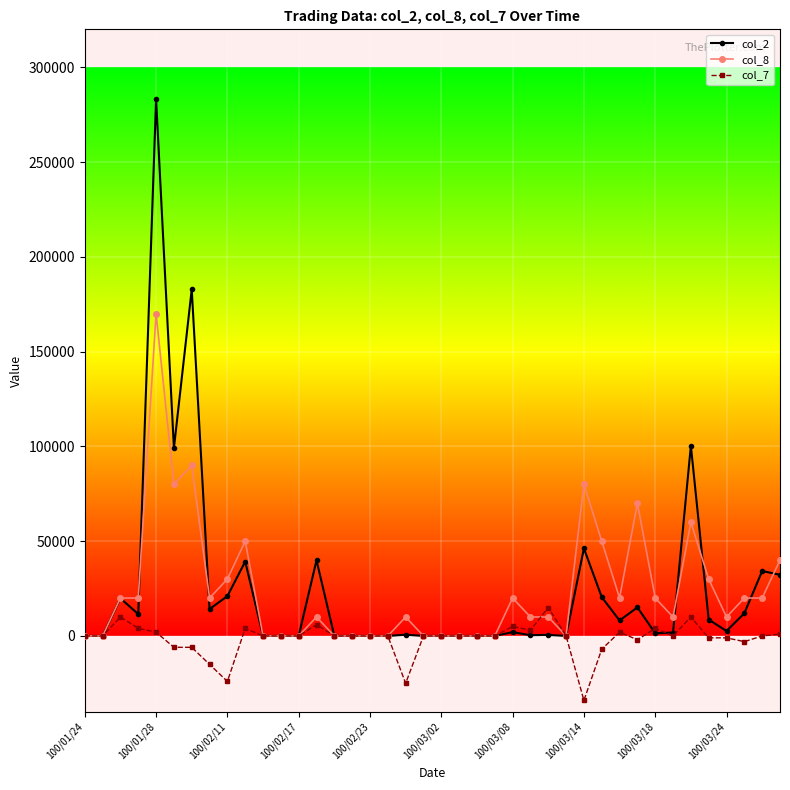

How many values in the col_2 series are below 2020?

20